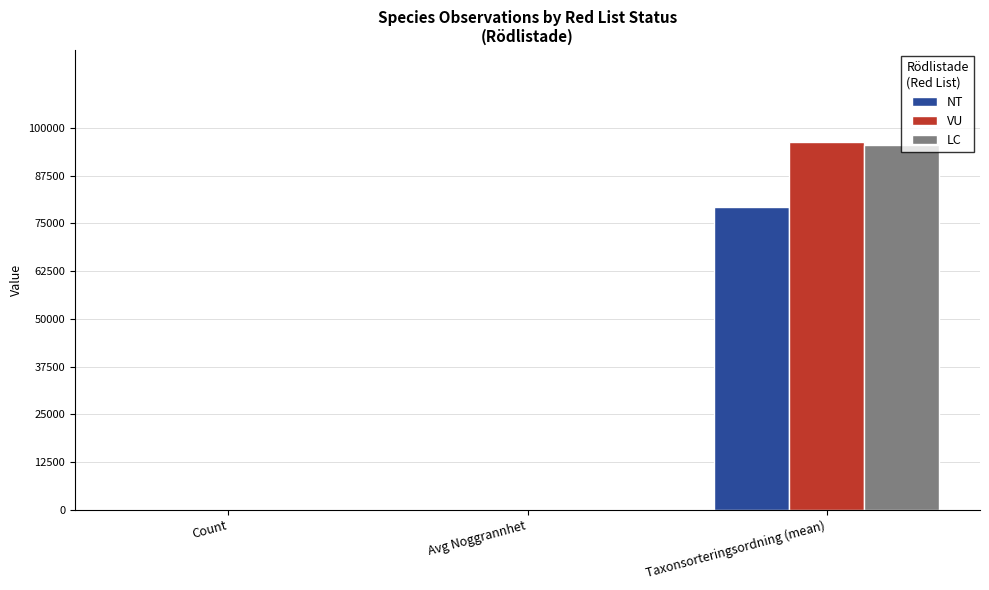

At which label does LC reach its peak?

Taxonsorteringsordning (mean)